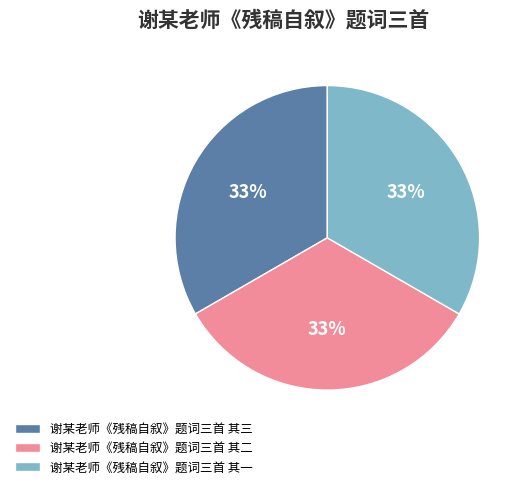

The 谢某老师《残稿自叙》题词三首 其三 slice represents 39% of the pie. True or false?

False